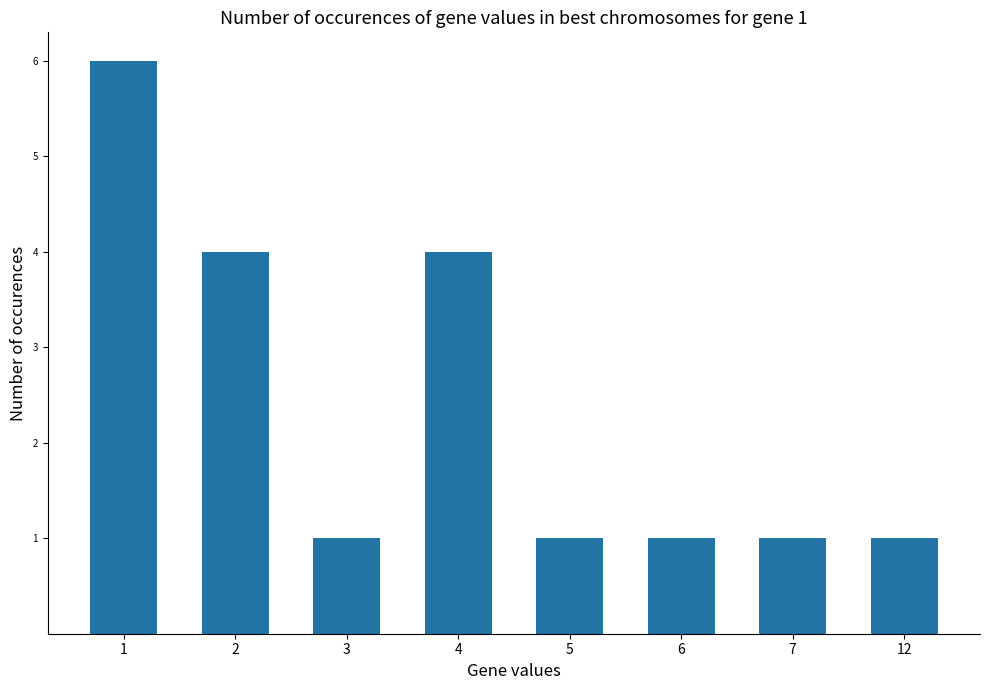

What is the average value?

2